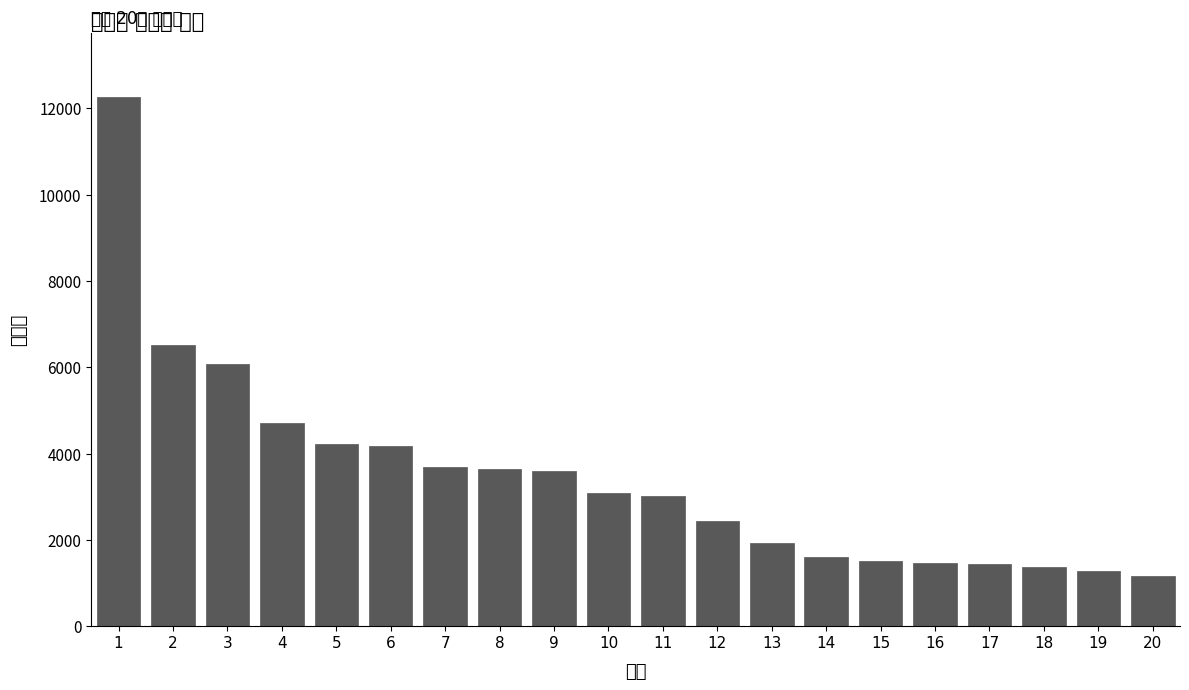

What is the value of the 10th bar from the left?

3092